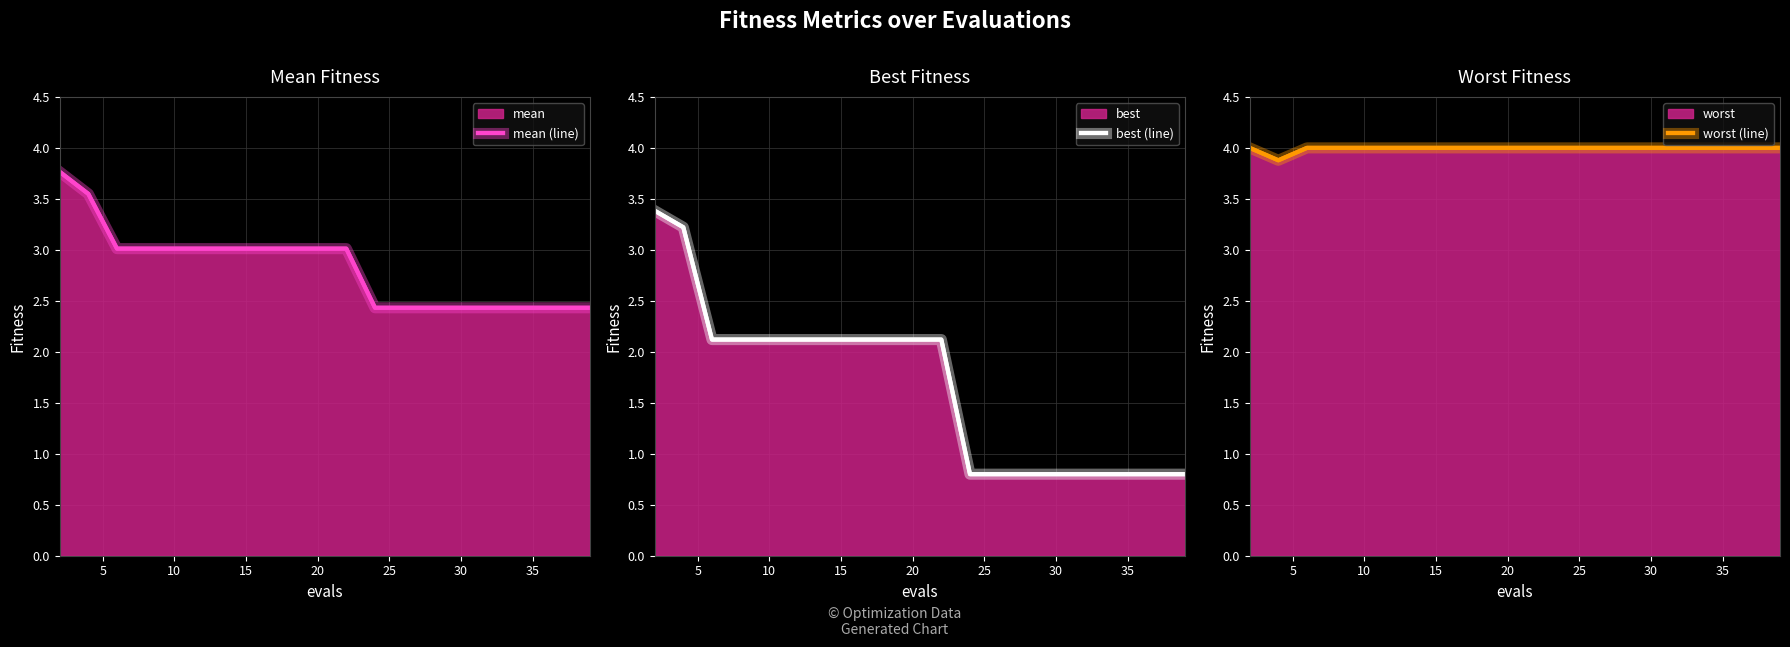

What is the average value of the mean (line) series?

2.8